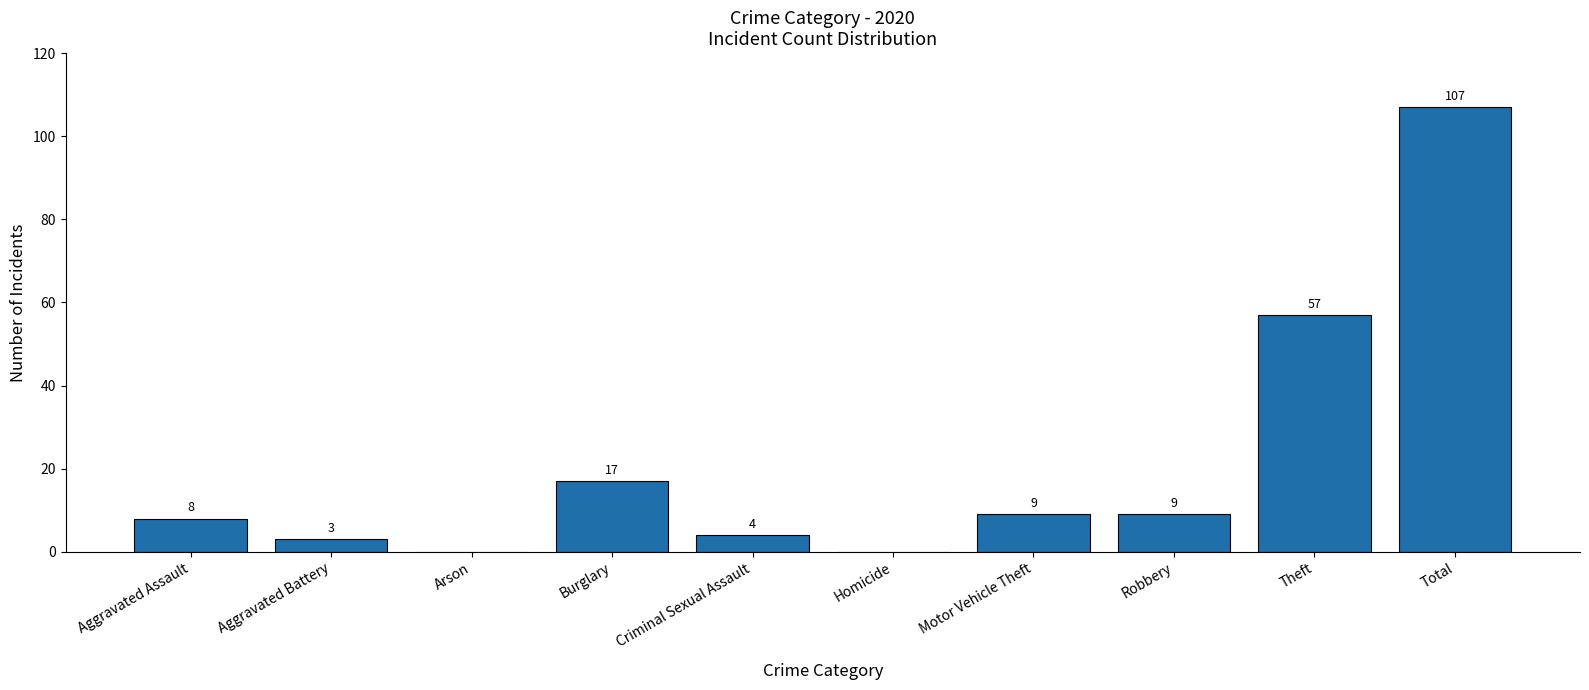

Reading left to right, transcribe all the data shown in this chart.

Aggravated Assault=8	Aggravated Battery=3	Arson=0	Burglary=17	Criminal Sexual Assault=4	Homicide=0	Motor Vehicle Theft=9	Robbery=9	Theft=57	Total=107